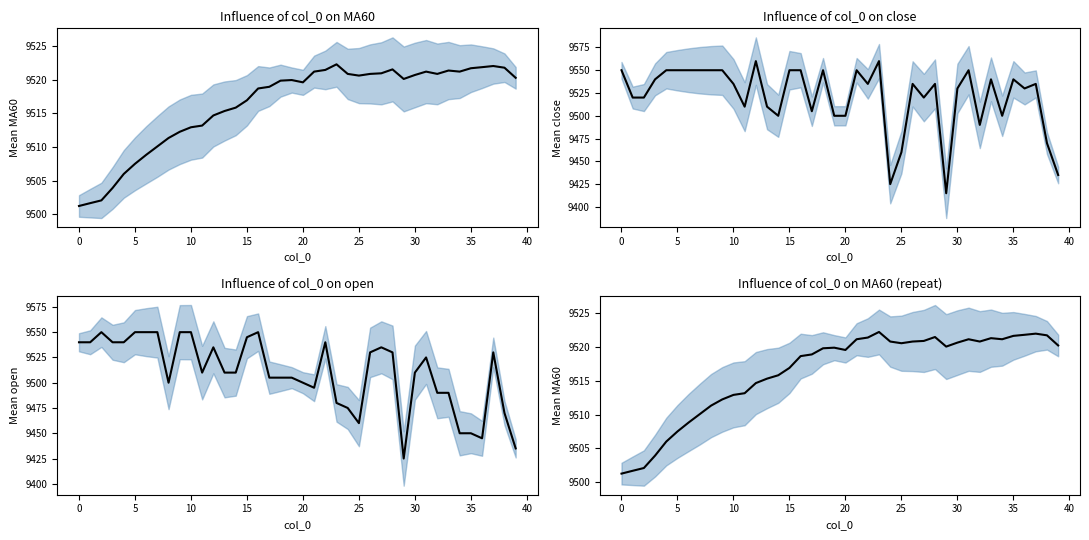

What is the value of the MA60 point at the 40th from the left?

9520.2